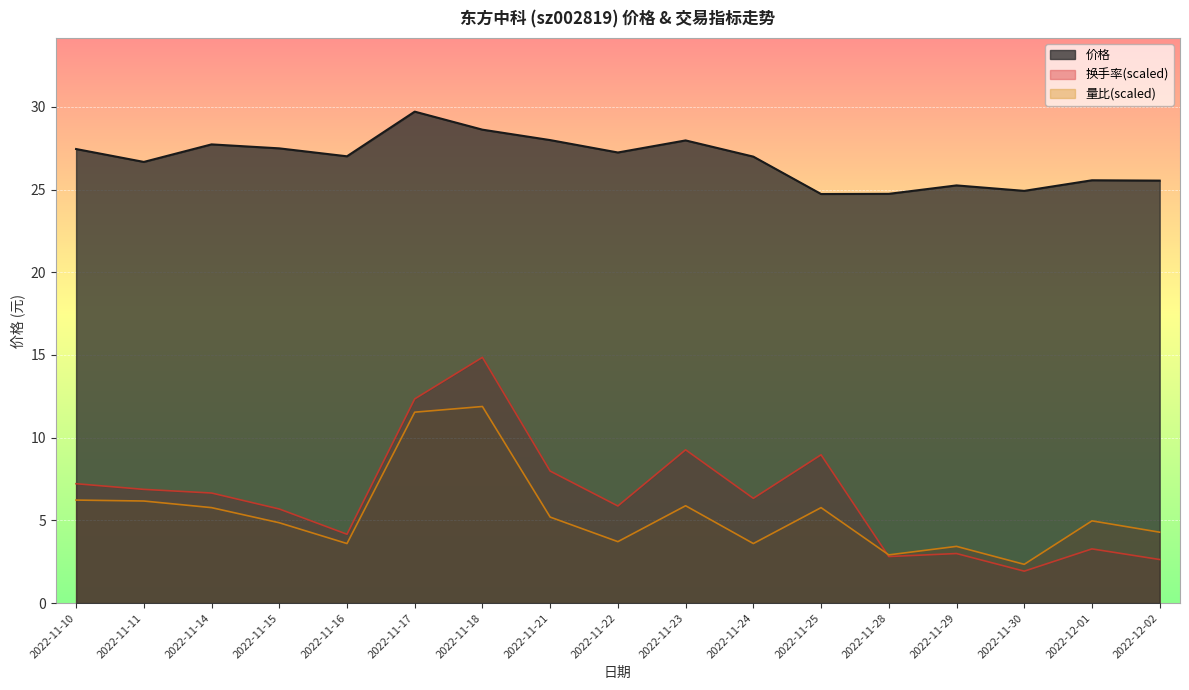

List the labels in order of 量比 value, smallest first.

2022-11-30, 2022-11-28, 2022-11-29, 2022-11-16, 2022-11-24, 2022-11-22, 2022-12-02, 2022-11-15, 2022-12-01, 2022-11-21, 2022-11-14, 2022-11-25, 2022-11-23, 2022-11-11, 2022-11-10, 2022-11-17, 2022-11-18